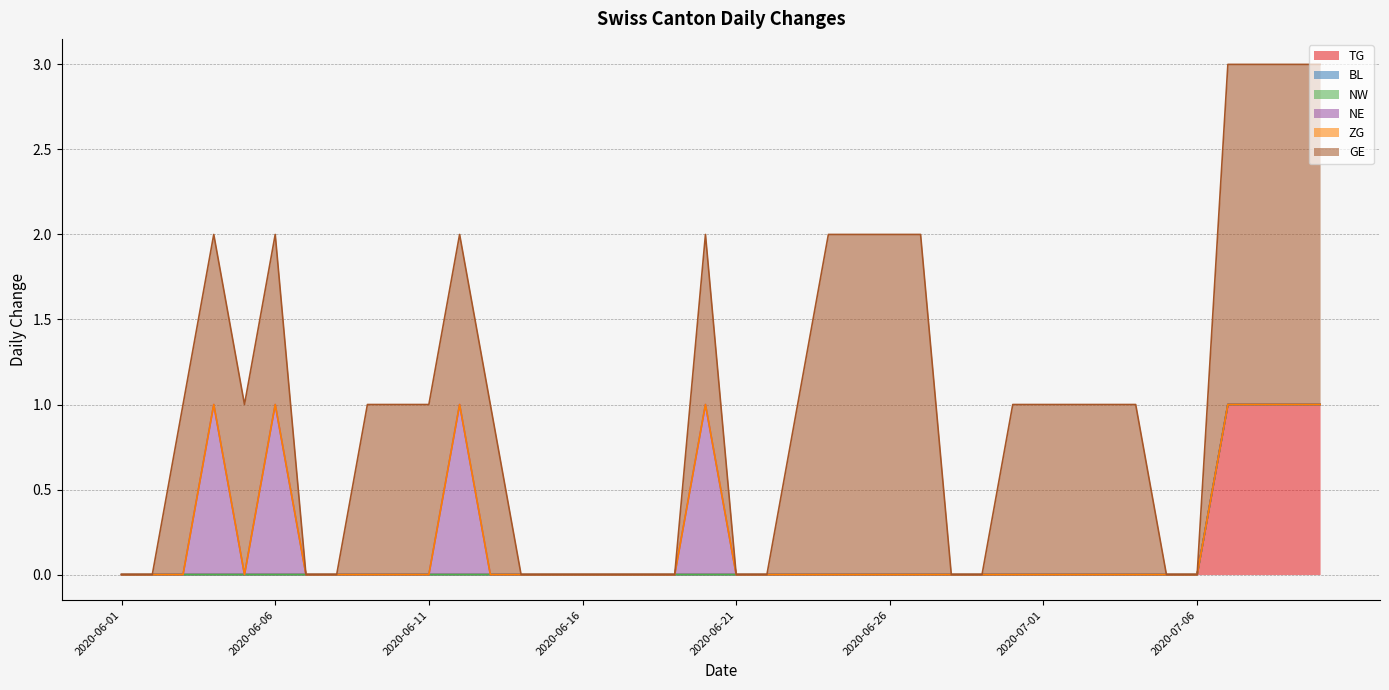

True or false: TG and ZG intersect in this chart.

False